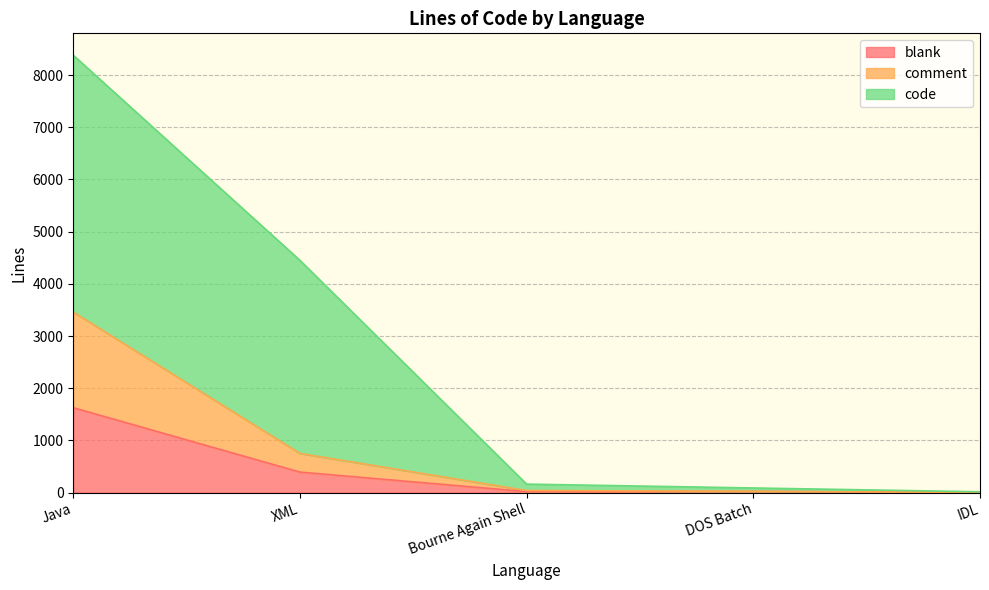

True or false: comment and blank intersect in this chart.

False